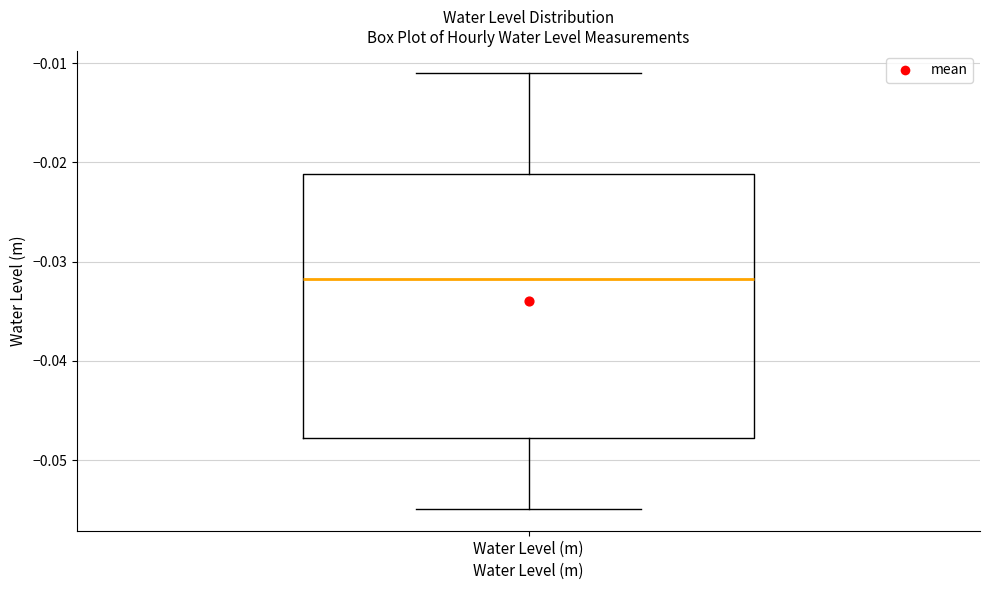

Where does the median line of the box for Water Level (m) sit on the y-axis? The values are not printed on the chart, so give them approximately, as read against the axis.

-0.032